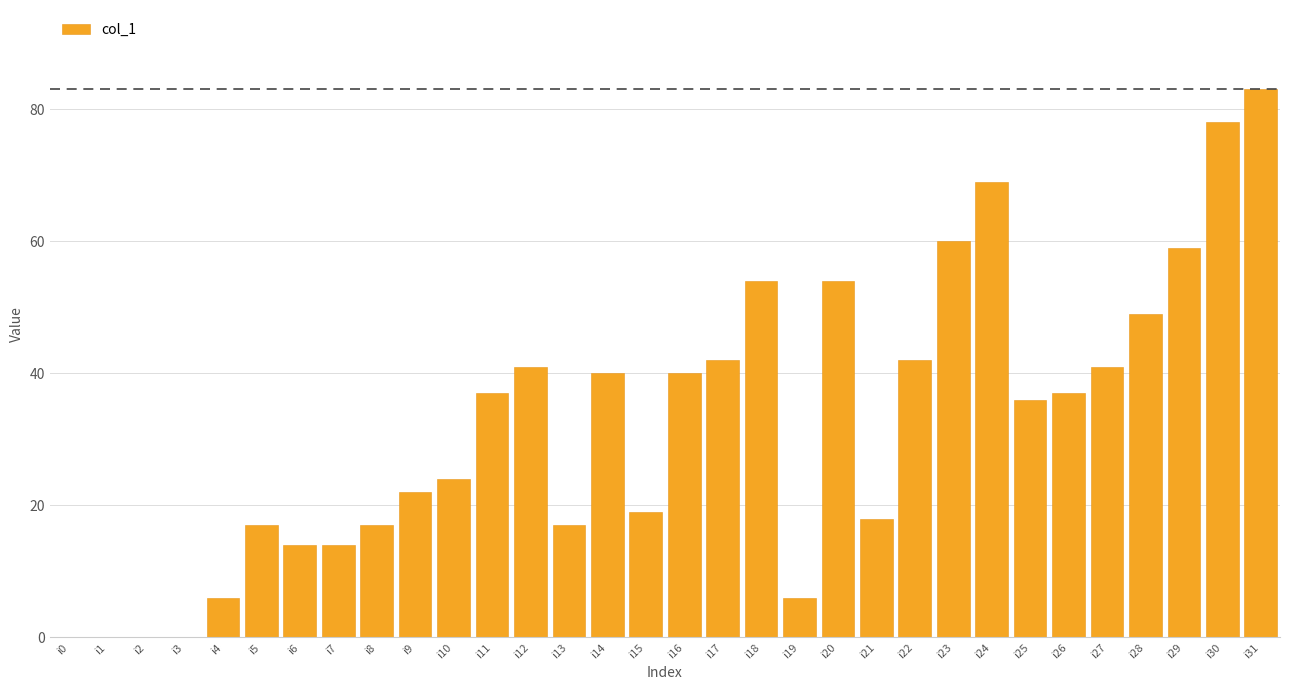

At which category does the chart reach its peak across all series?

i31